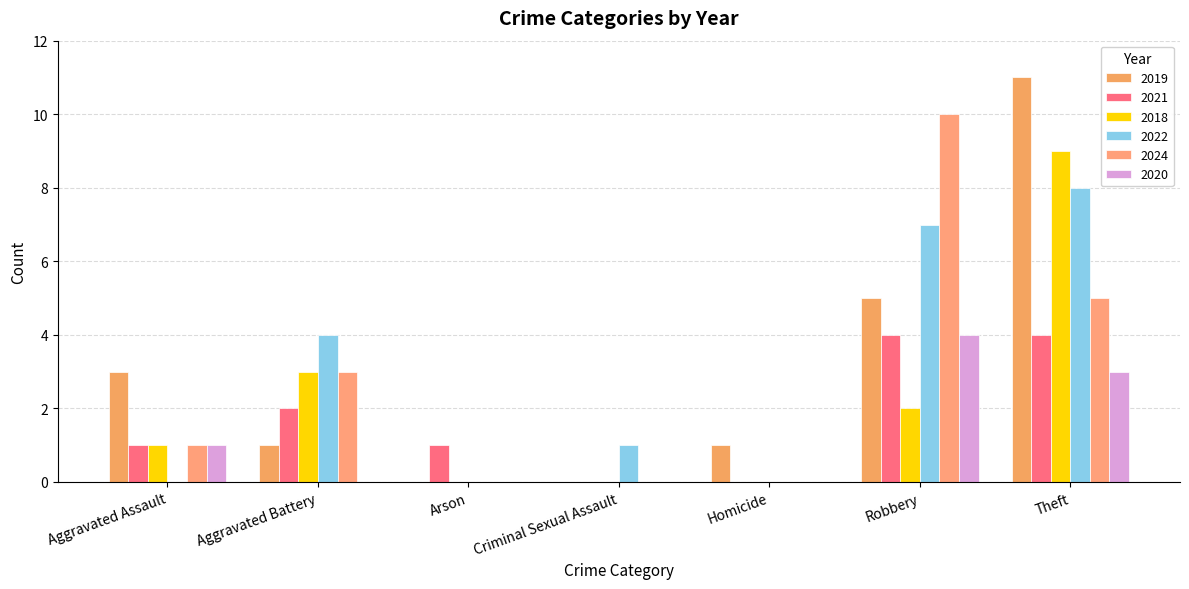

How many 2018 values are between 0 and 3?

6